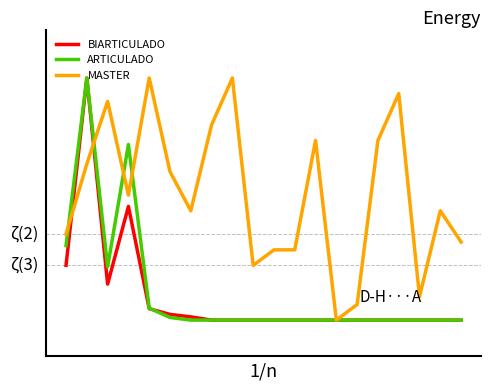

Rank the series by their maximum value, from lowest to highest.

BIARTICULADO, ARTICULADO, MASTER